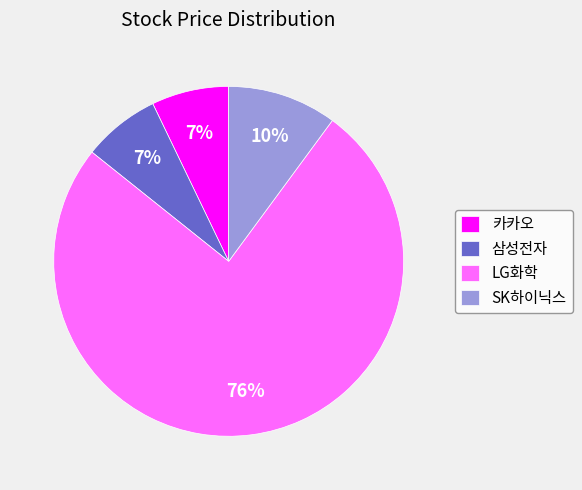

Is it true that SK하이닉스 is 20% of the pie?

False